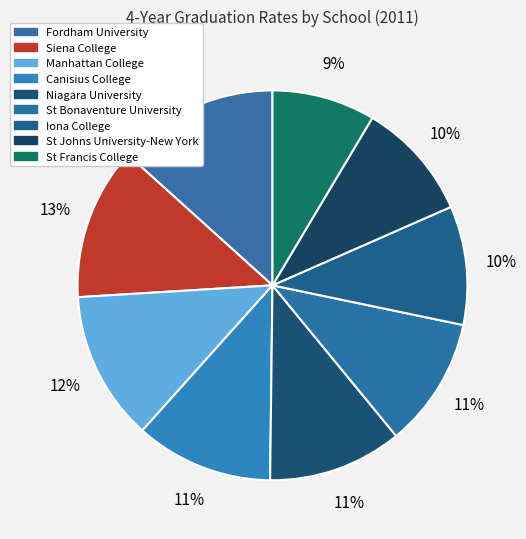

Which slice is the largest?

Fordham University